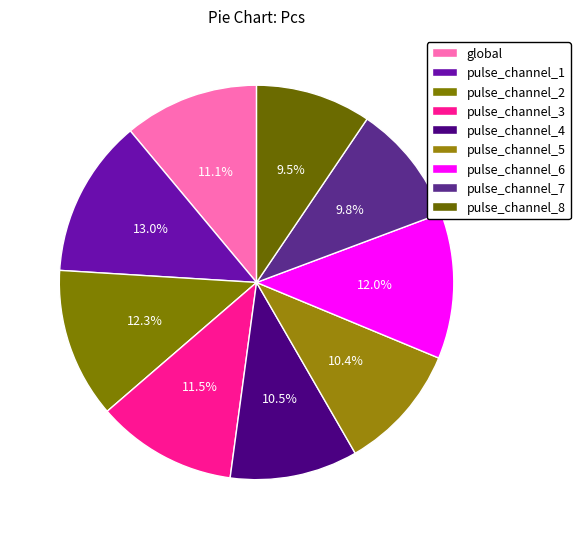

True or false: pulse_channel_8 accounts for 22% of the total.

False